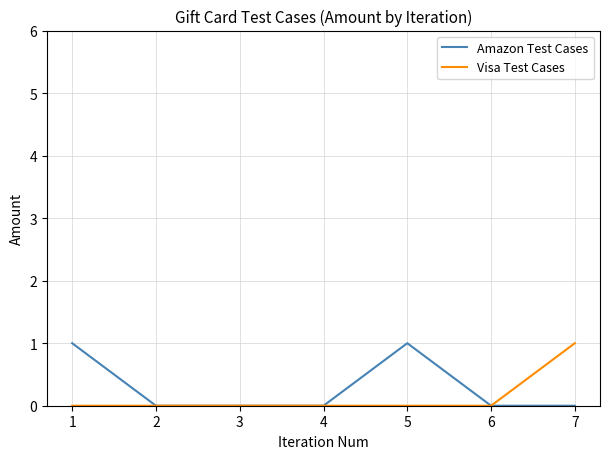

The Amazon Test Cases series shows -1 at 1. True or false?

False